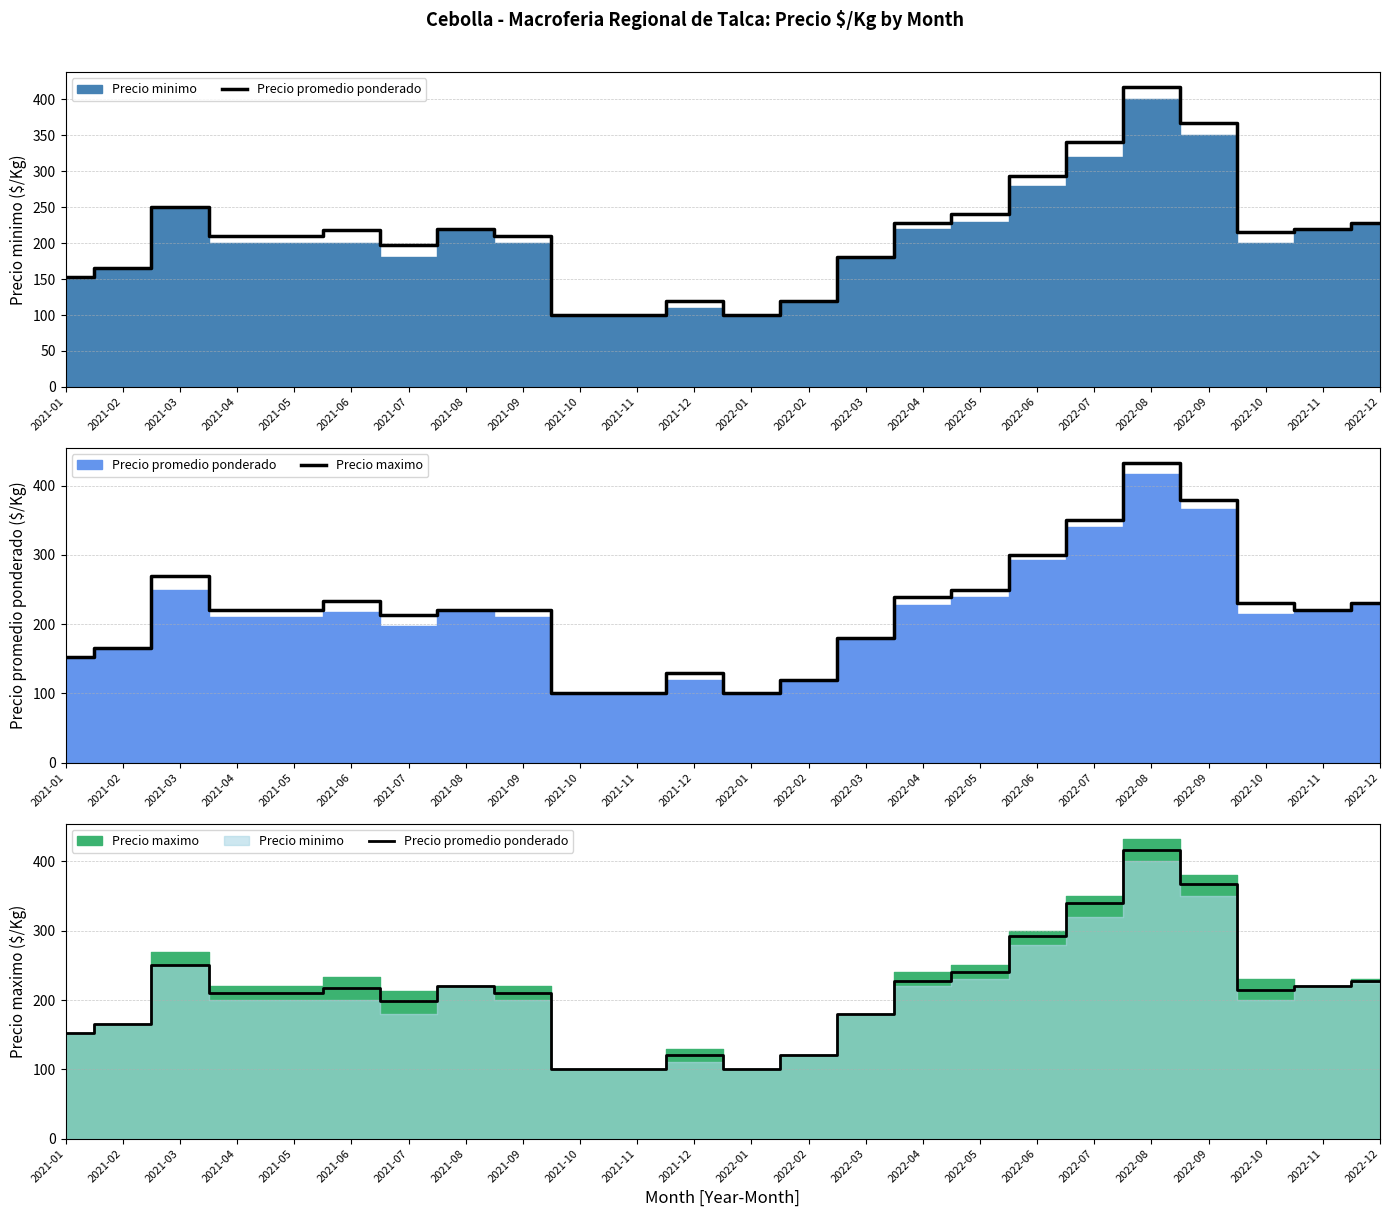

What is the total value across all series at 2021-09?

430